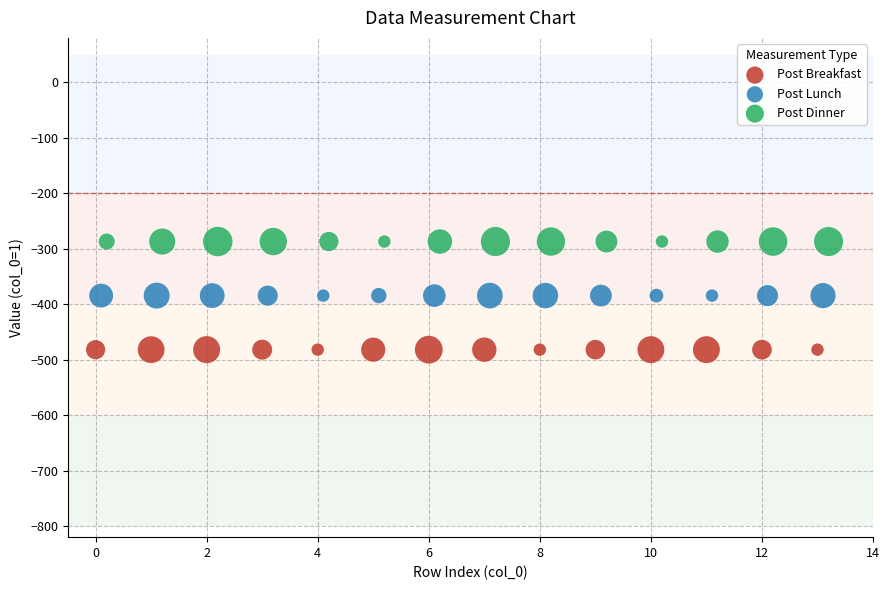

Which series reaches the minimum Y coordinate?

Post Breakfast